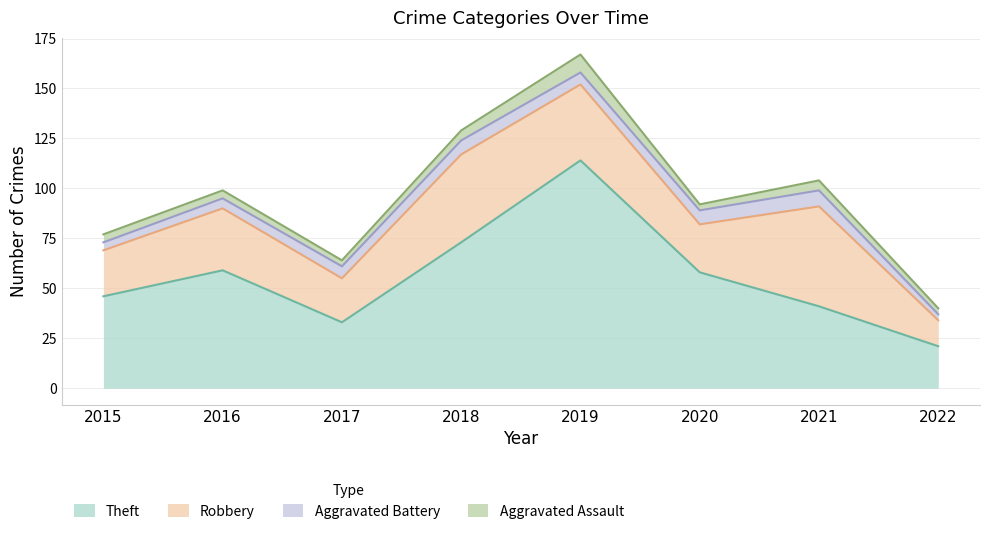

Rank the series by their maximum value, from lowest to highest.

Aggravated Battery, Aggravated Assault, Robbery, Theft